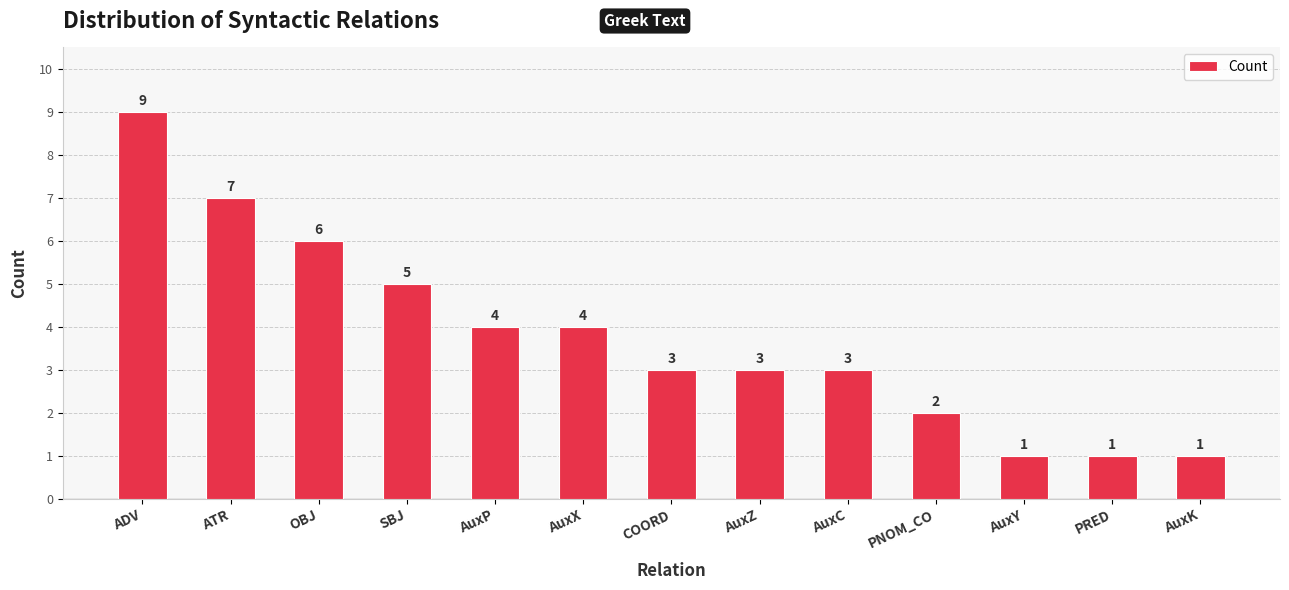

True or false: the data shows 0 at AuxY.

False